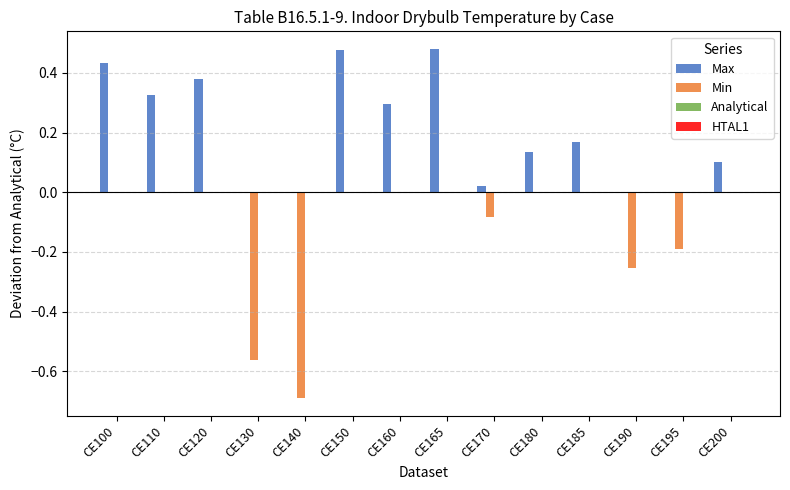

Between CE150 and CE180, which series saw the biggest shift?

Max